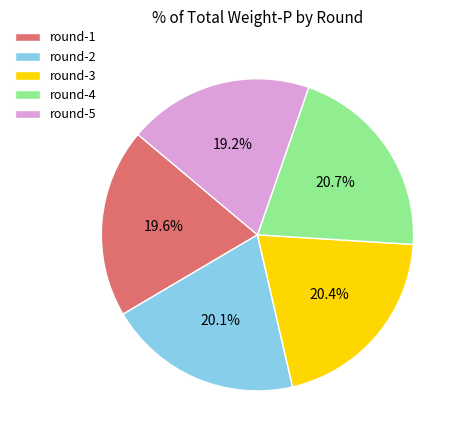

How many segments does this pie chart have?

5